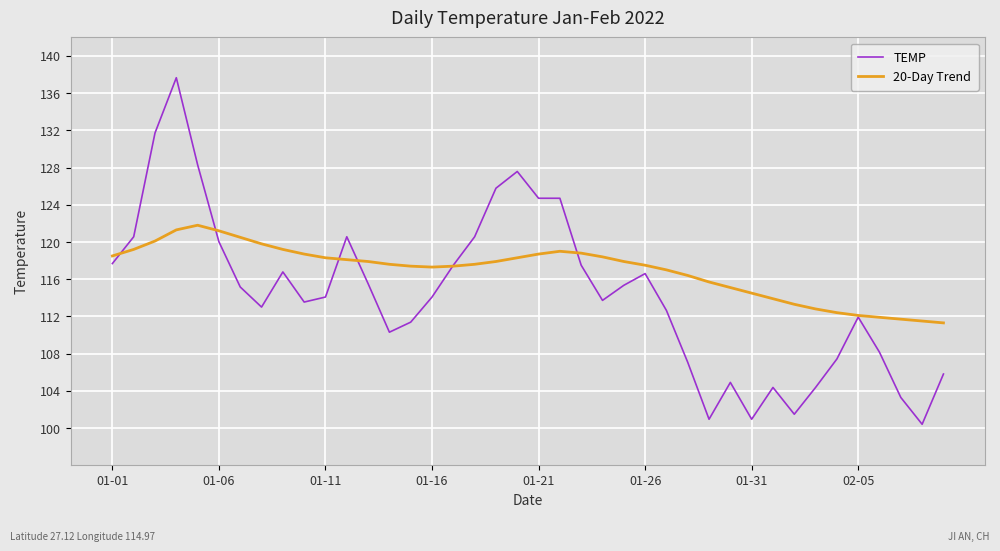

Rank the series by their average value, from highest to lowest.

20-Day Trend, TEMP